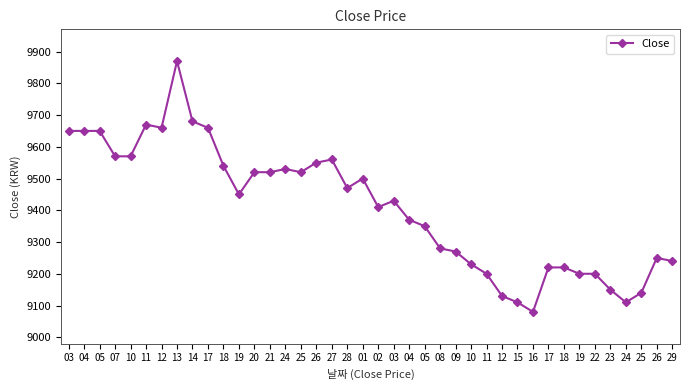

What is the change in value from 11 to 28?

-200